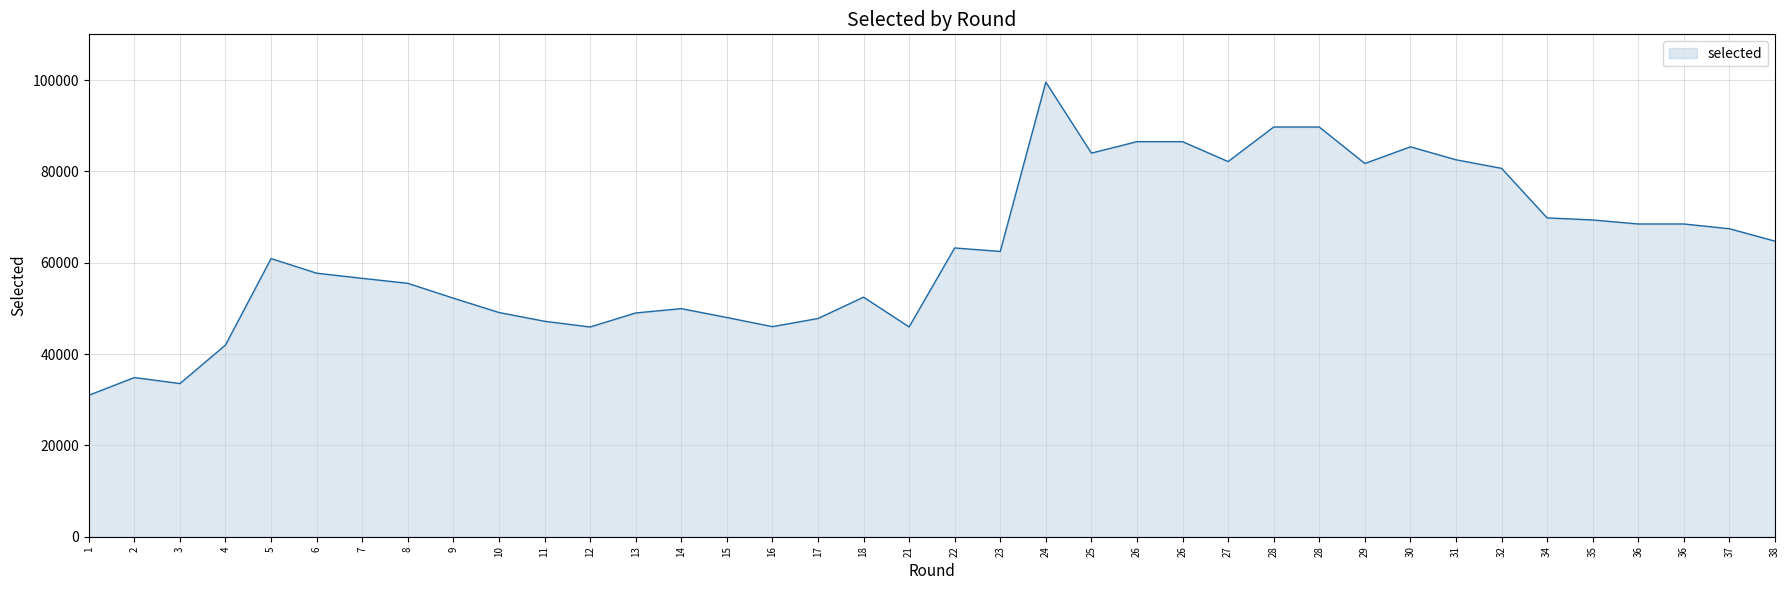

What is the approximate value at 36, to the nearest 100?

68500